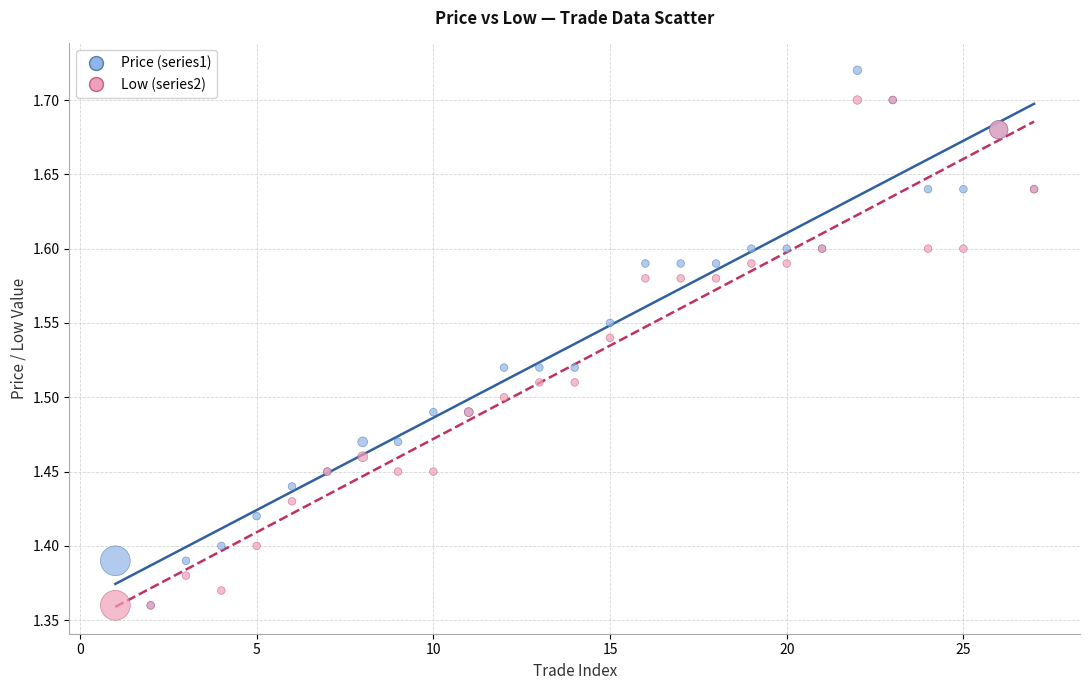

What are all the series names shown in the legend?

Price (series1), Low (series2)